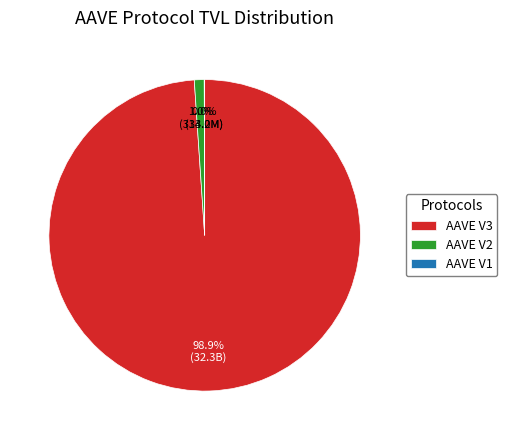

Do AAVE V2 and AAVE V3 together represent more than half of the pie?

Yes